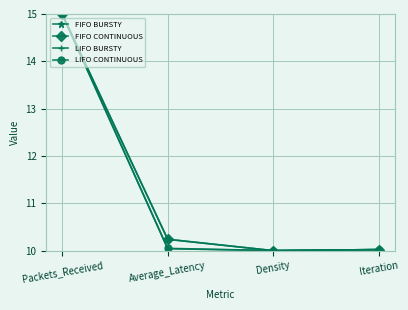

What is the total value across all series at Iteration?

40.1